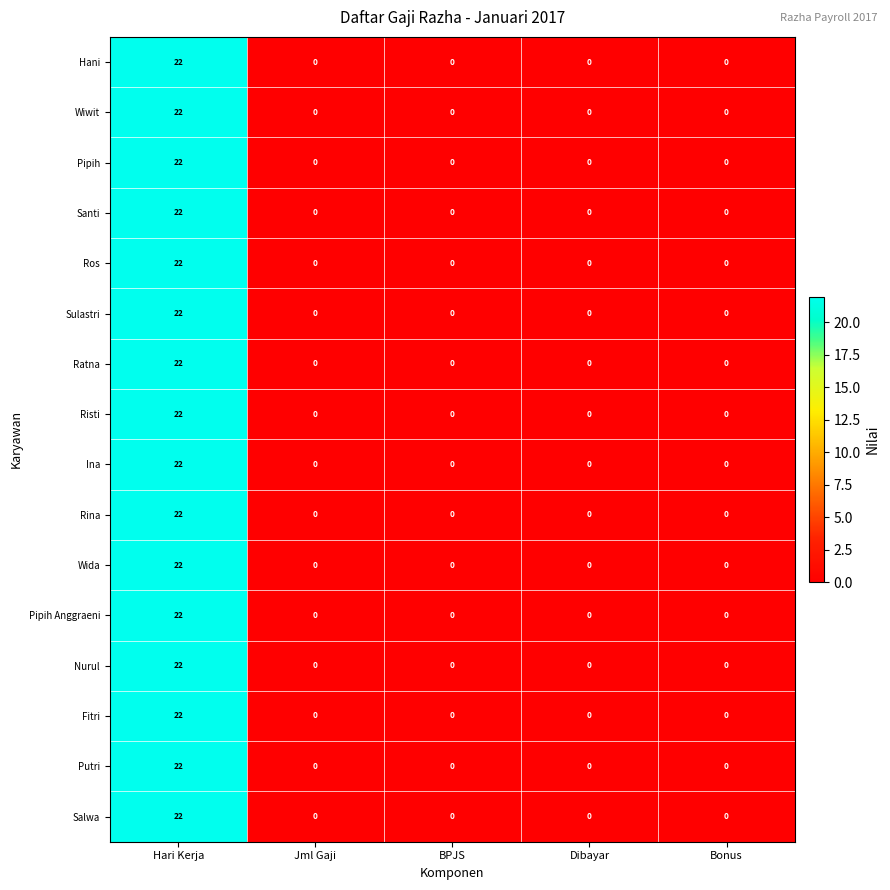

What is the difference between the maximum and minimum values in the Pipih Anggraeni series?

22